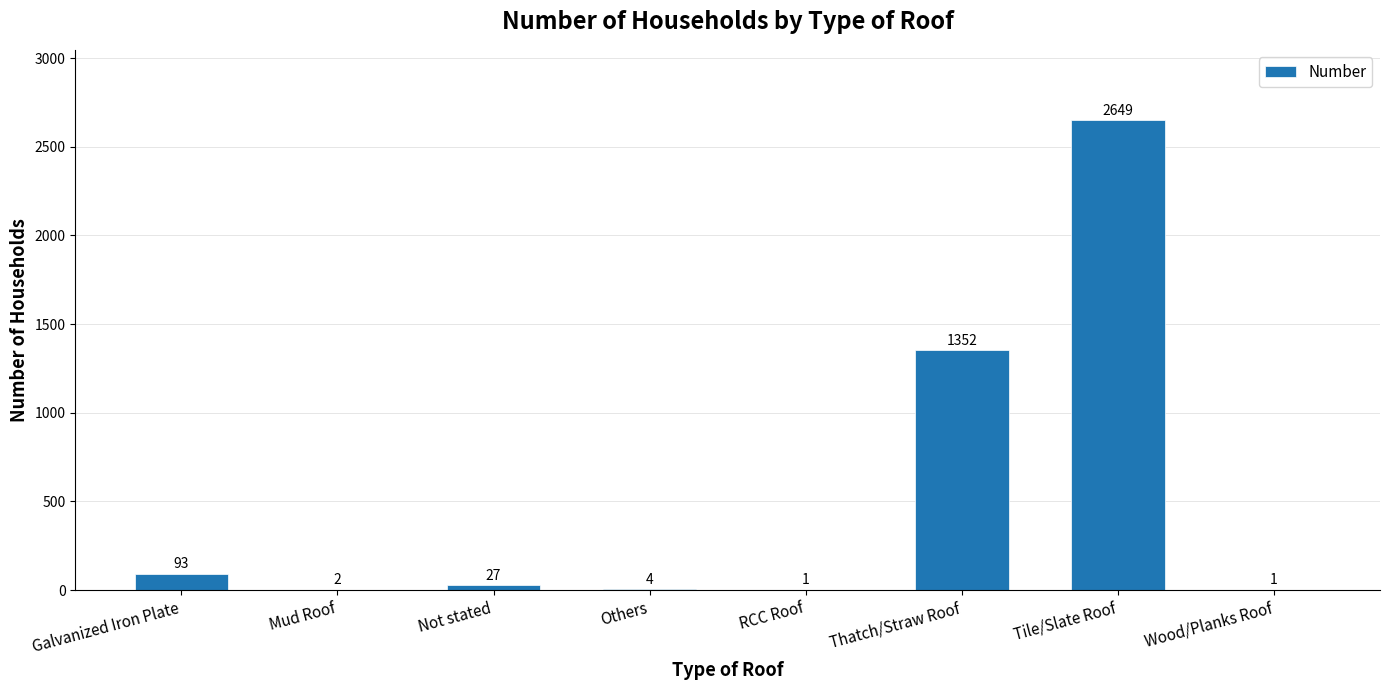

Reading left to right, list all the values displayed in this chart.

93	2	27	4	1	1352	2649	1